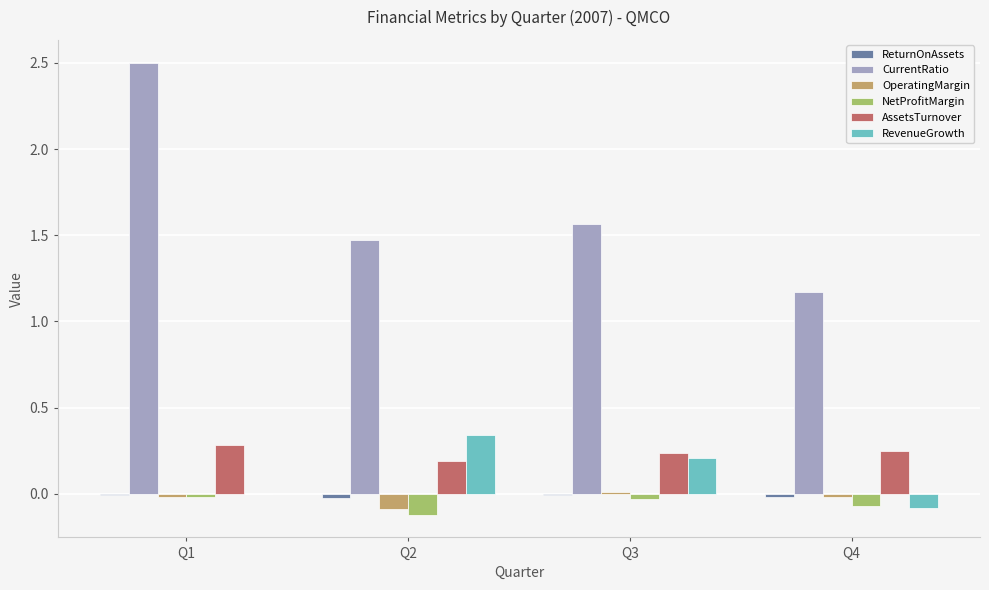

What is the greatest value displayed?

2.5